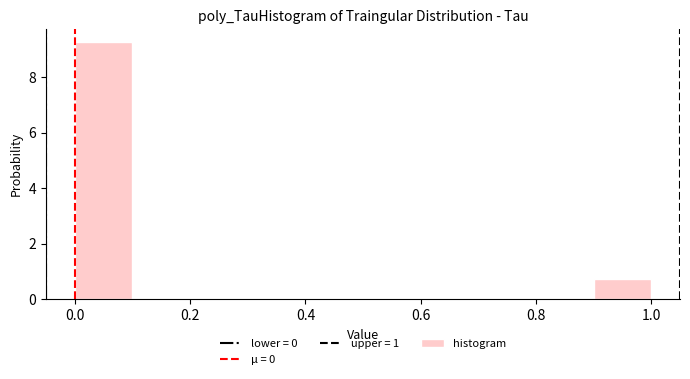

Reading left to right, transcribe this chart: for each bar, give the range it covers on the x-axis and its height. The values are not printed on the chart, so give them approximately, as read against the axis.

0.0 to 0.1: 9.2
0.1 to 0.2: 0
0.2 to 0.3: 0
0.3 to 0.4: 0
0.4 to 0.5: 0
0.5 to 0.6: 0
0.6 to 0.7: 0
0.7 to 0.8: 0
0.8 to 0.9: 0
0.9 to 1.0: 0.8